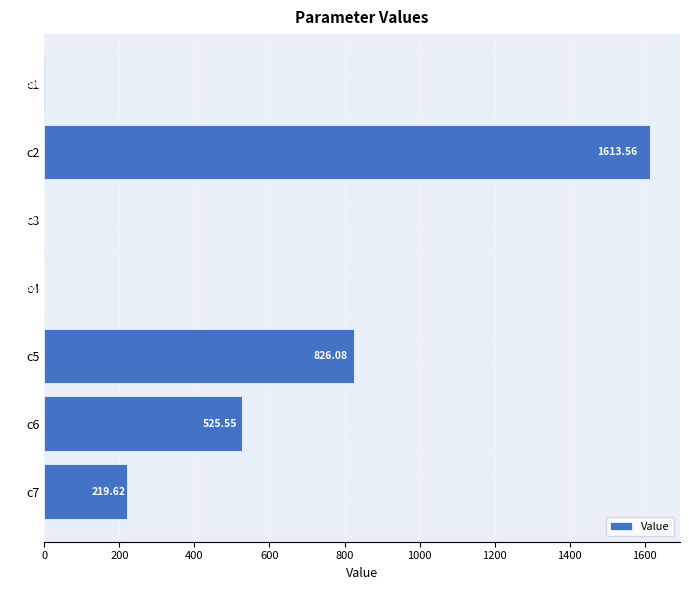

Between c4 and c1, which is larger?

c1